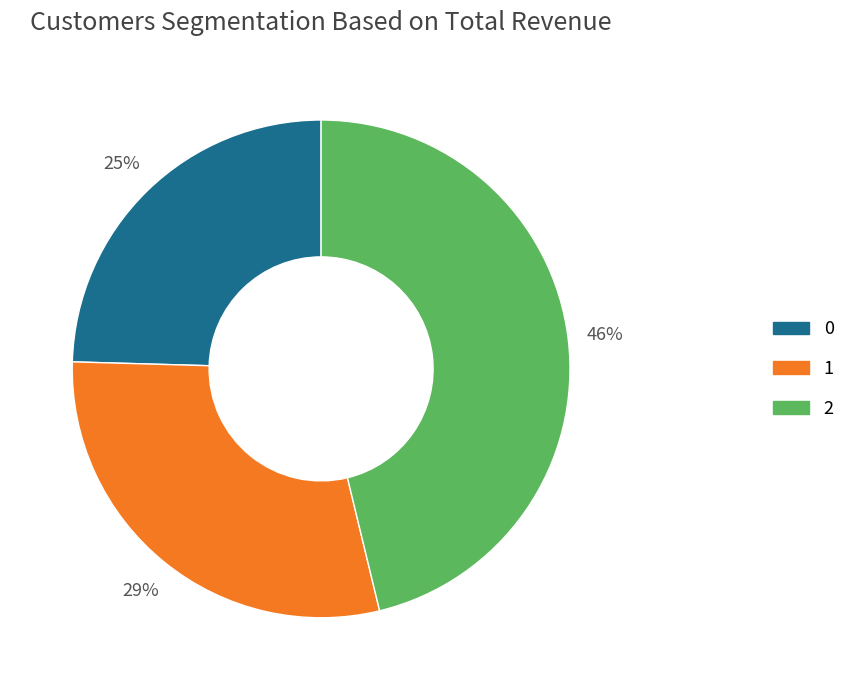

Is there a majority slice in this chart?

No